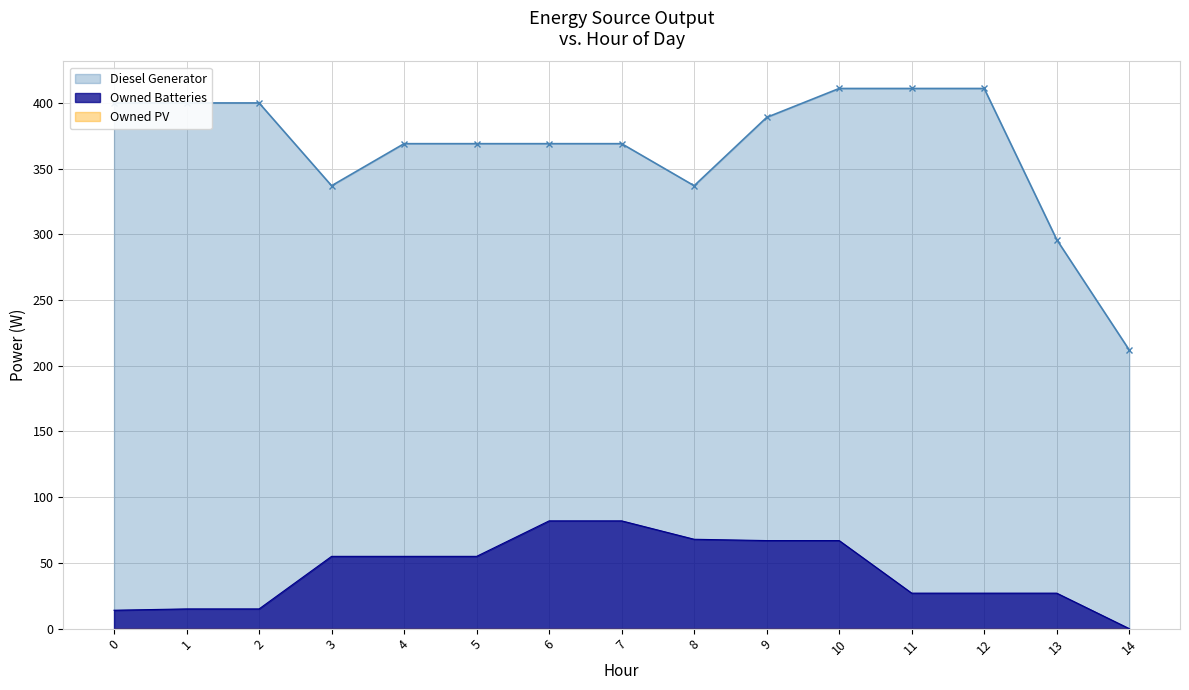

Which category has the highest value in the Diesel Generator series?

10